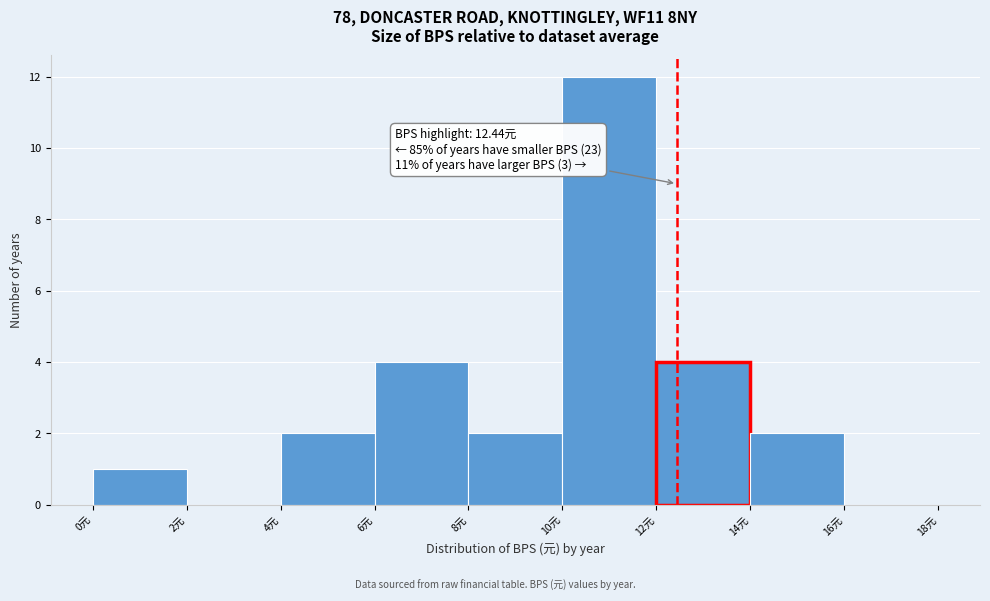

Which range on the x-axis has the tallest bar?

10 to 12